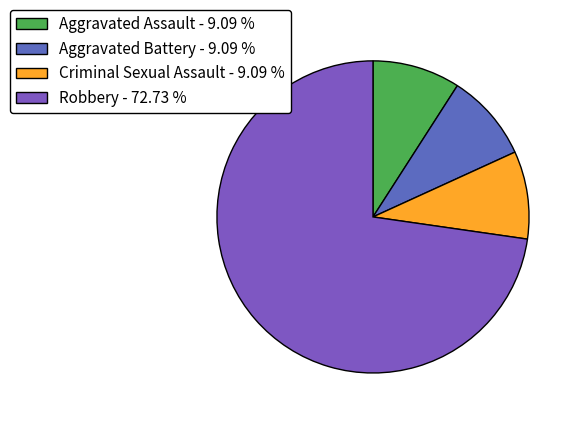

Count the number of slices in the pie.

4